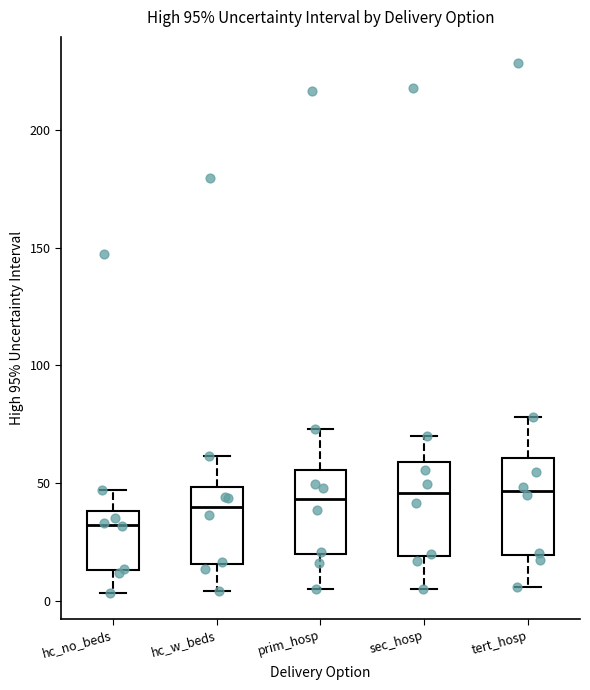

Reading left to right, transcribe this box plot: for each box, give where its median line is, the range the box spans, and where its two whiskers end, as read against the y-axis. The values are not printed on the chart, so give them approximately, as read against the axis.

hc_no_beds: median 30, box 15 to 40, whiskers 5 to 45
hc_w_beds: median 40, box 15 to 50, whiskers 5 to 60
prim_hosp: median 45, box 20 to 55, whiskers 5 to 75
sec_hosp: median 45, box 20 to 60, whiskers 5 to 70
tert_hosp: median 45, box 20 to 60, whiskers 5 to 80